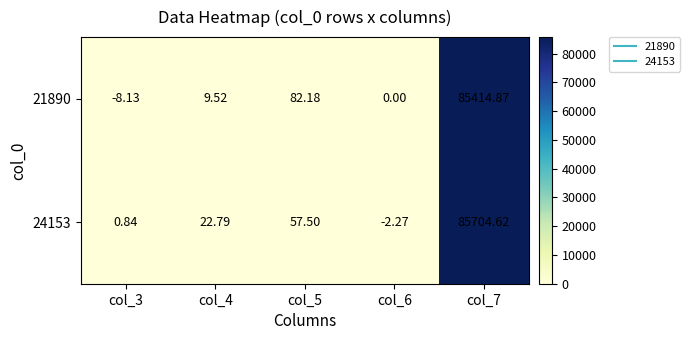

Is the value of 24153 at col_7 greater than the value of 21890 at col_5?

Yes